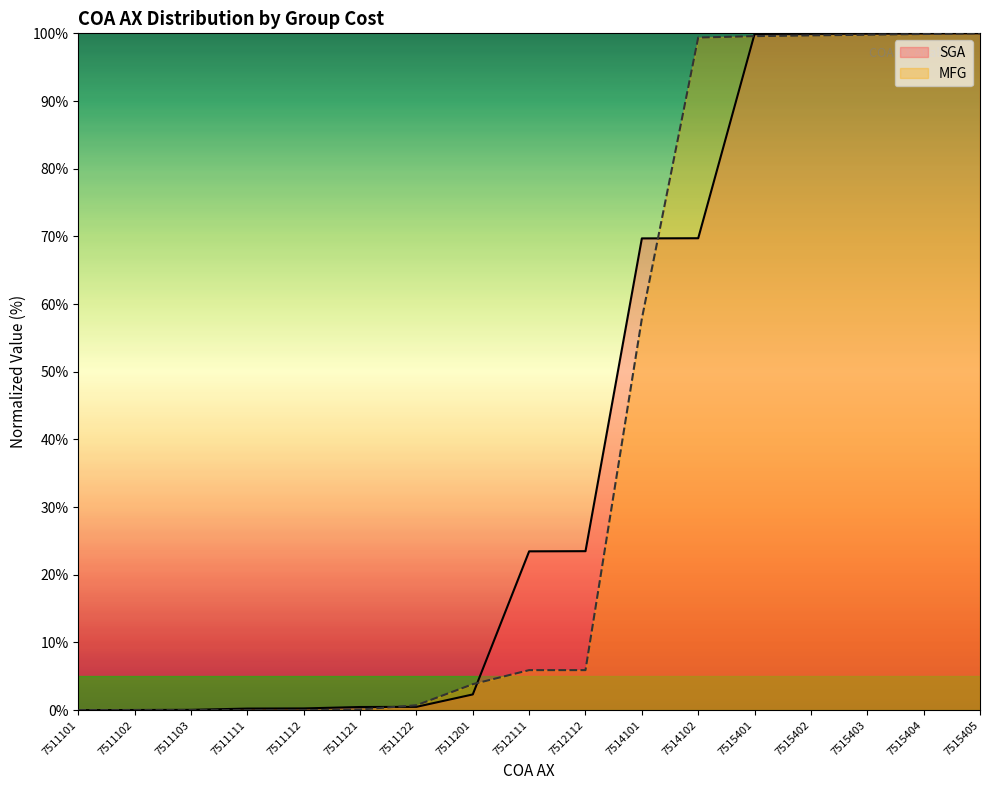

Reading left to right, list all the values displayed in this chart.

SGA: 7511101=0.0	7511102=0.0	7511103=0.0	7511111=0.2	7511112=0.3	7511121=0.5	7511122=0.5	7511201=2.3	7512111=23.5	7512112=23.5	7514101=69.7	7514102=69.7	7515401=99.9	7515402=99.9	7515403=100.0	7515404=100.0	7515405=100.0
MFG: 7511101=0.0	7511102=0.0	7511103=0.0	7511111=0.0	7511112=0.0	7511121=0.1	7511122=0.7	7511201=3.8	7512111=5.9	7512112=5.9	7514101=57.8	7514102=99.4	7515401=99.6	7515402=99.7	7515403=99.8	7515404=99.9	7515405=100.0